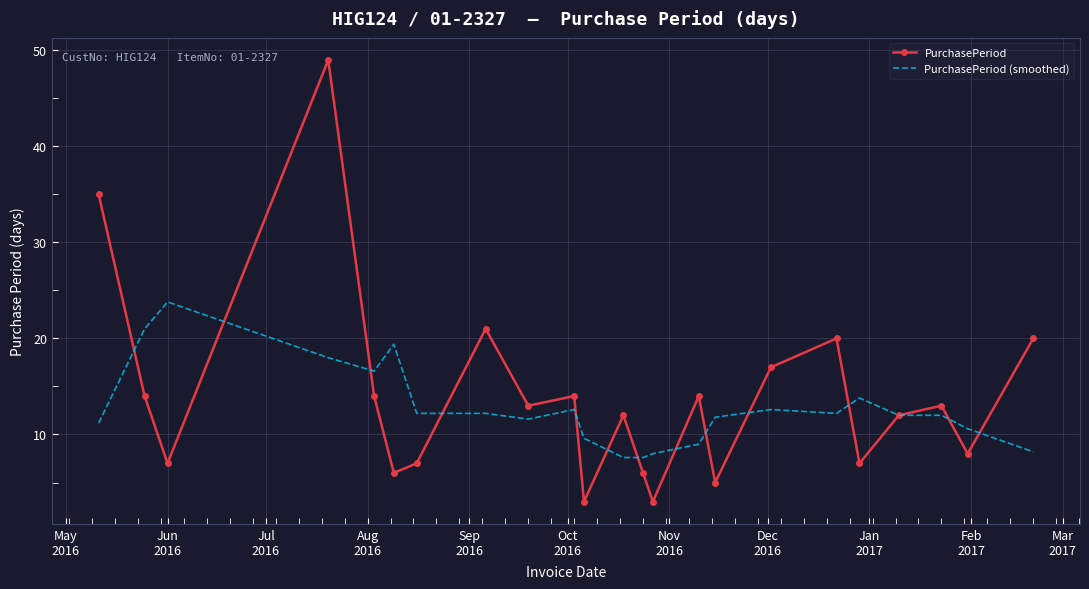

Which series has the widest spread of values?

PurchasePeriod